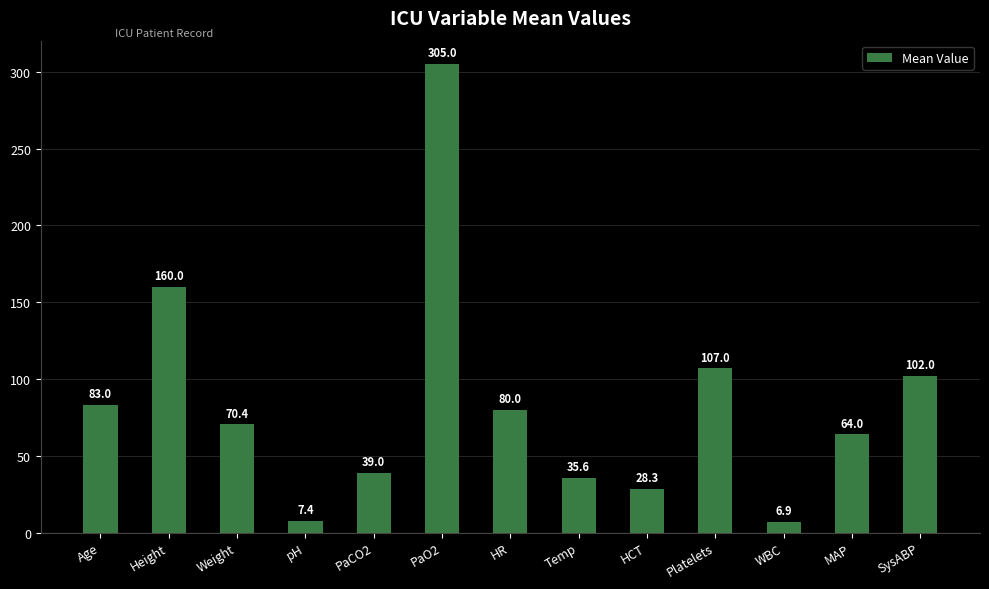

How many data points are above 70?

7